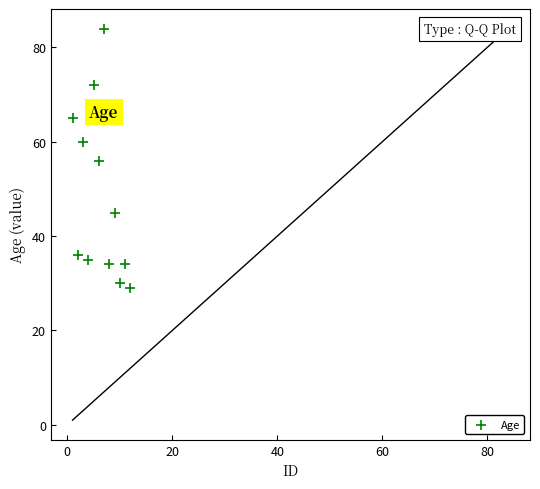

What is the range of Y values (max minus min)?

55